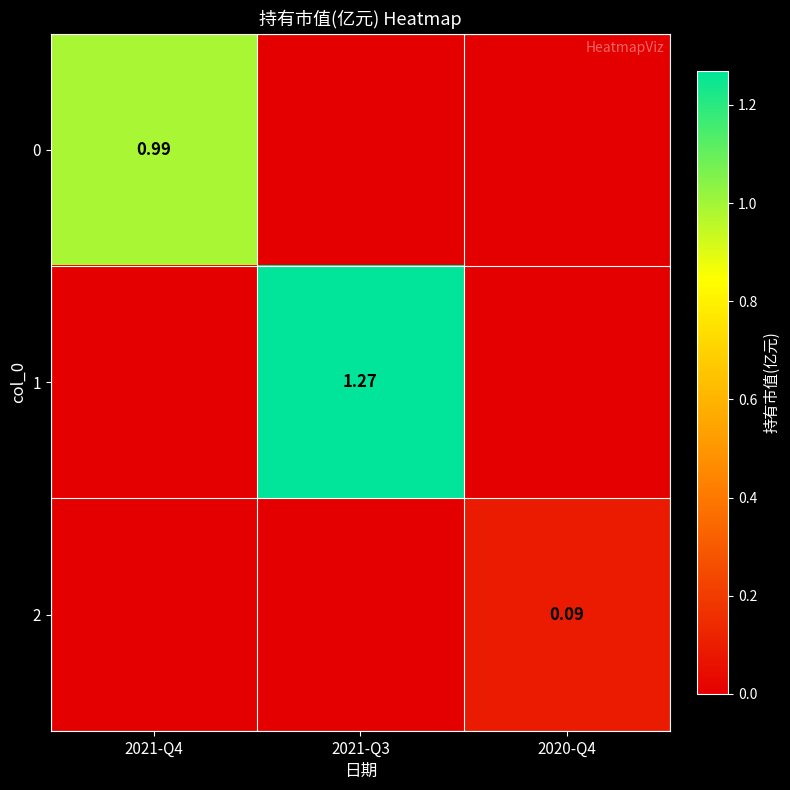

Is it true that 1 equals 0.0 at 2020-Q4?

True